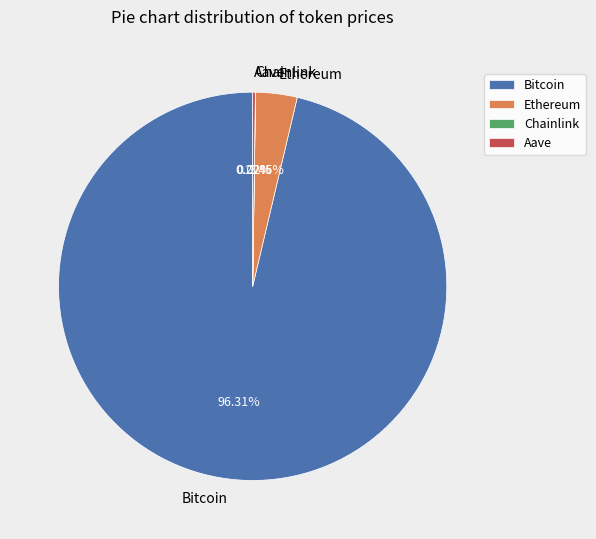

To the nearest percent, what percentage of the pie is Ethereum?

3%